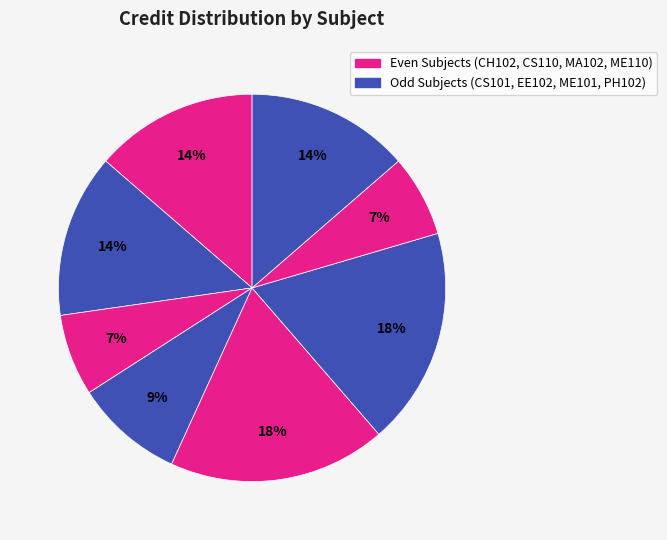

How many slices are in this pie chart?

8